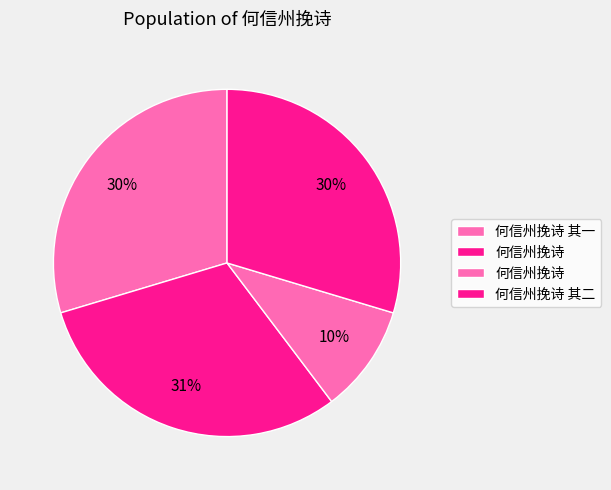

Count the number of slices in the pie.

4